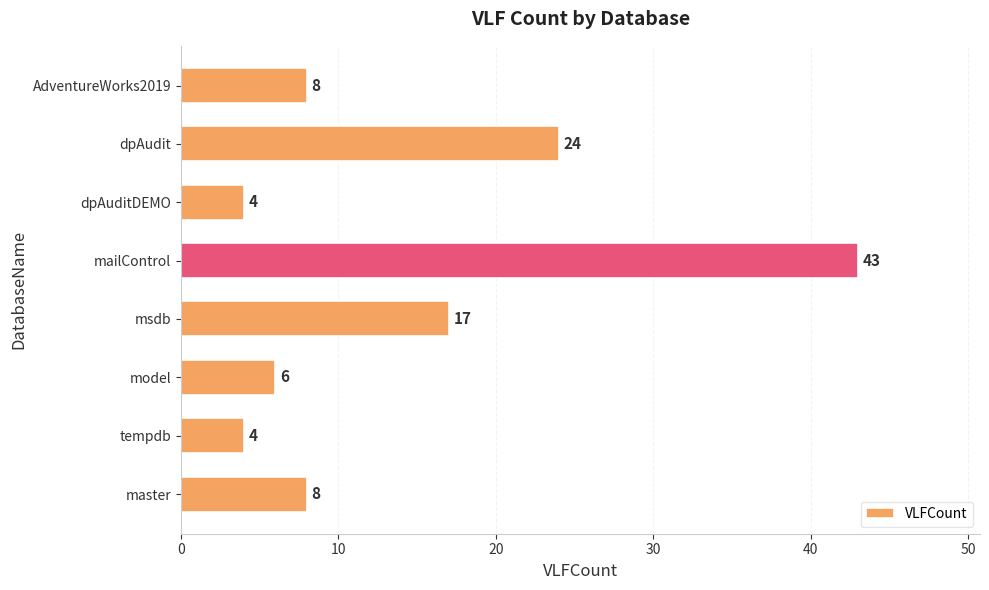

The value at master is 8. True or false?

True